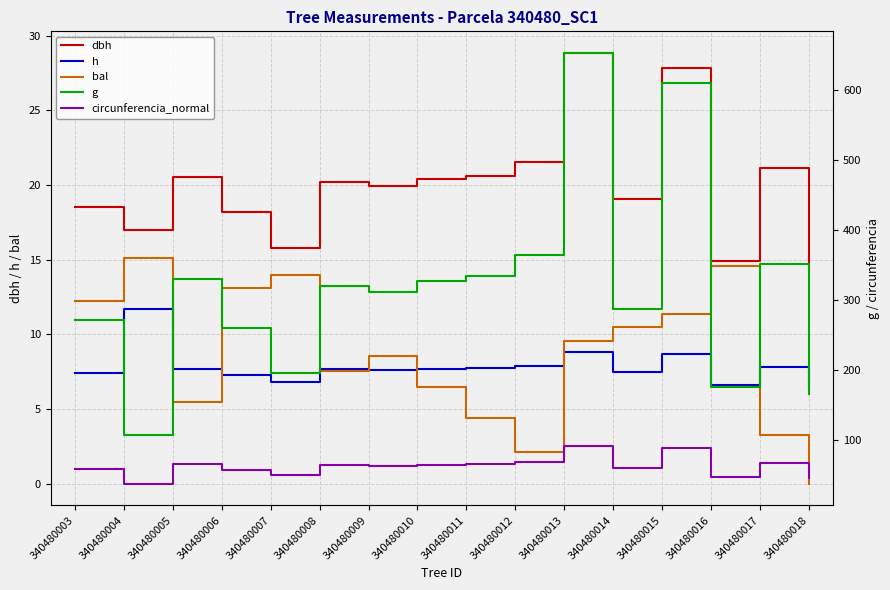

True or false: bal and g cross at least once.

False